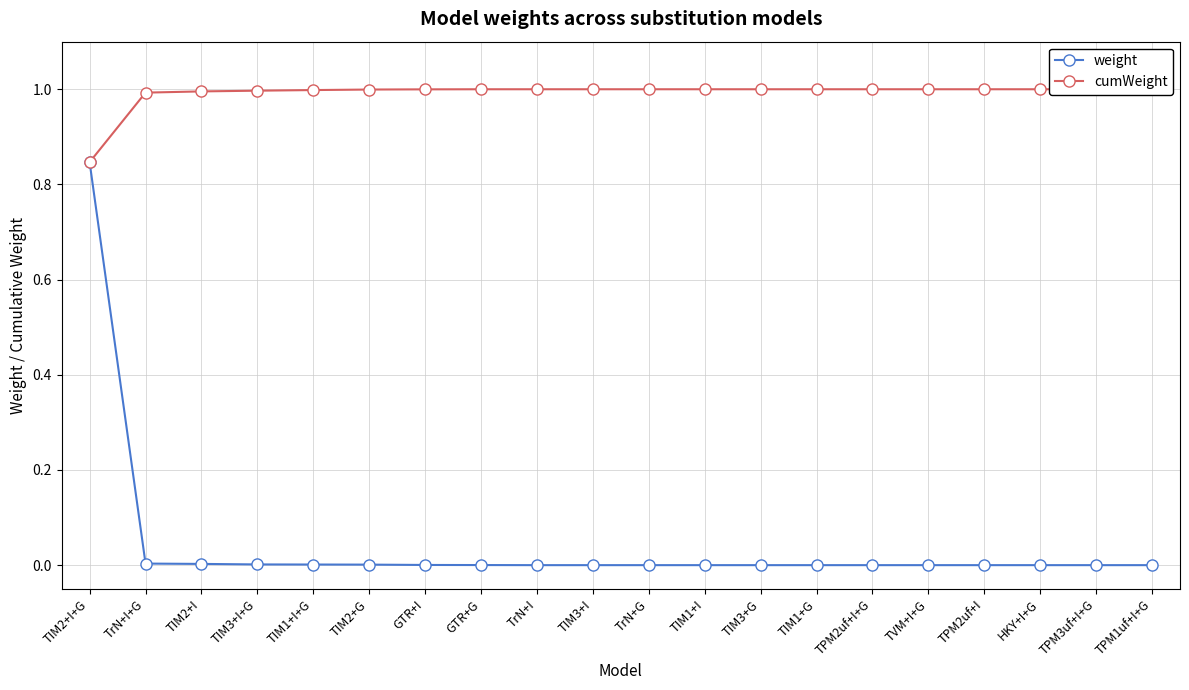

Rank the series by their maximum value, from highest to lowest.

cumWeight, weight